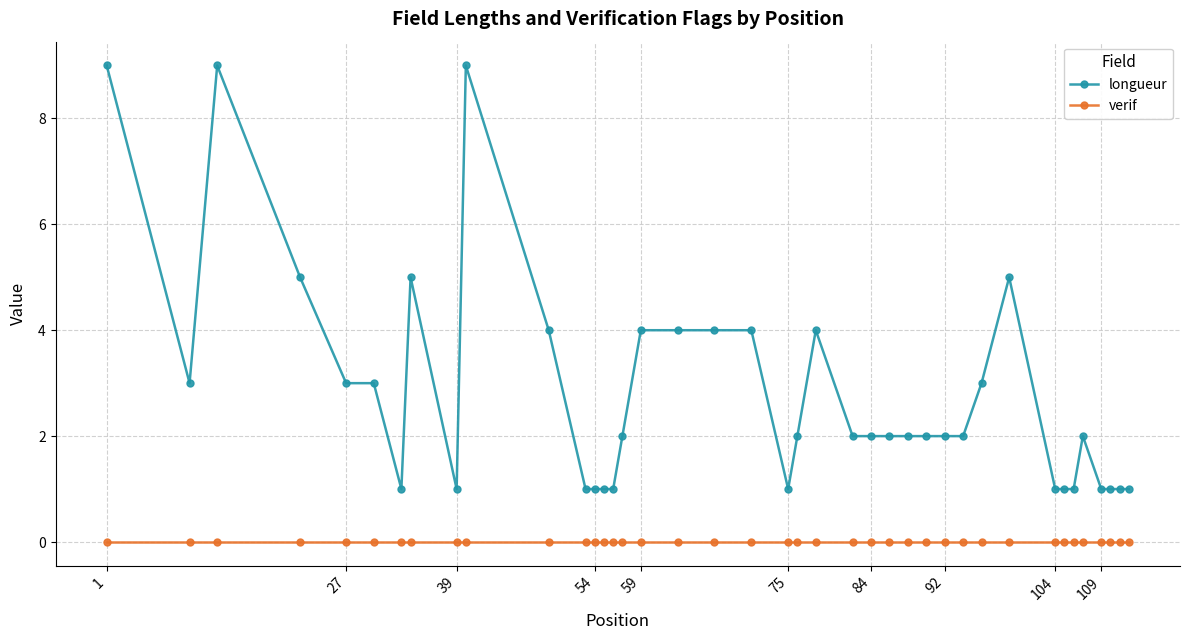

Which series has the largest total across all categories?

longueur